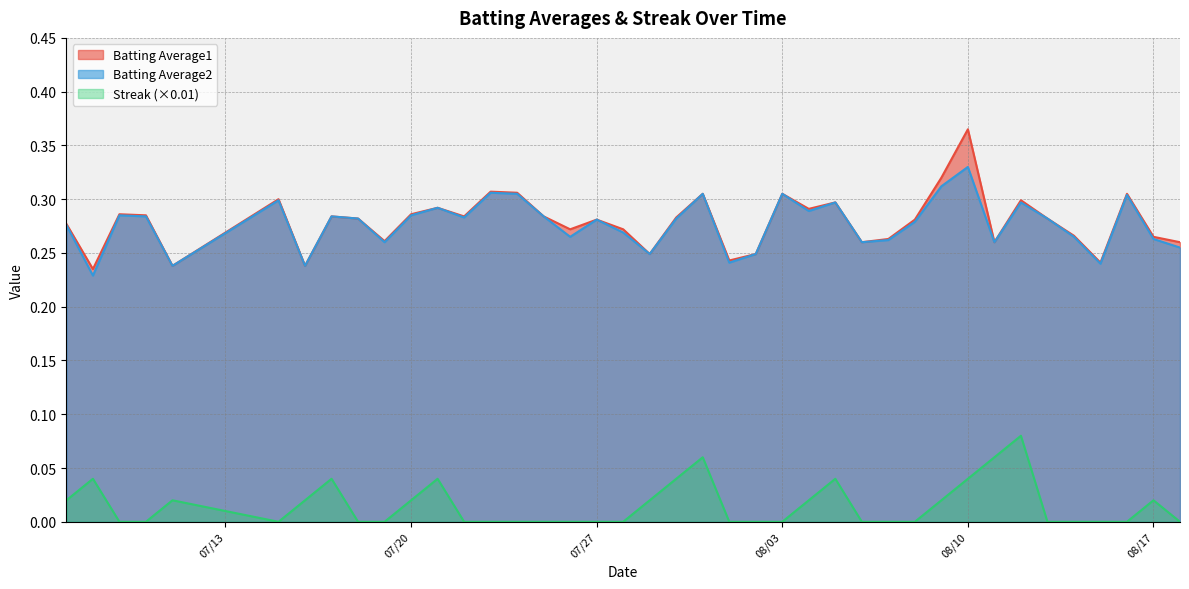

How many categories are shown in the chart?

40